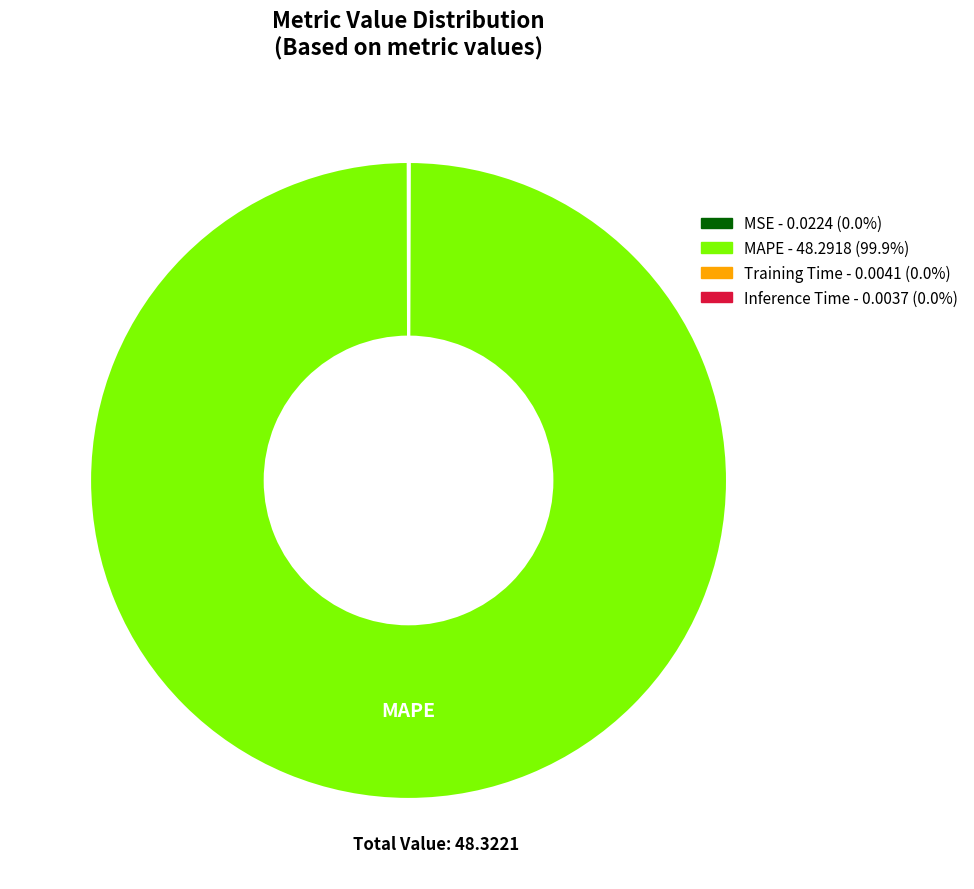

What is the largest slice in the pie chart?

MAPE